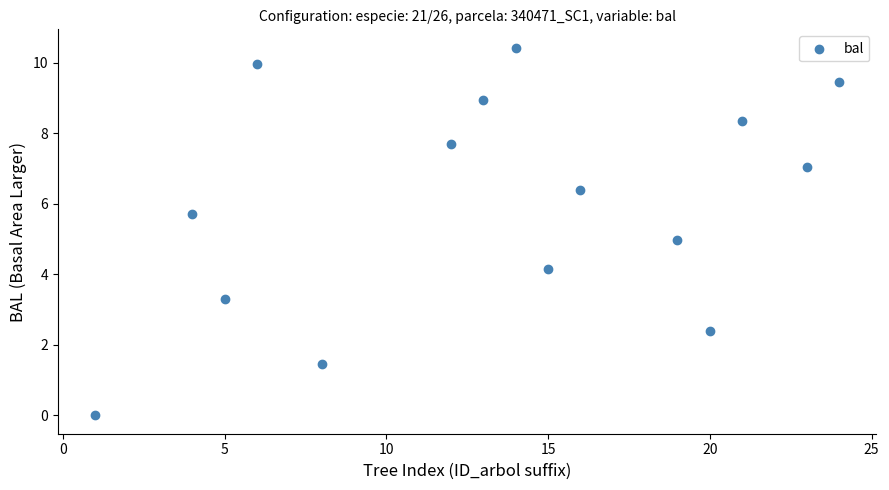

What is the range of X values (max minus min)?

23.0